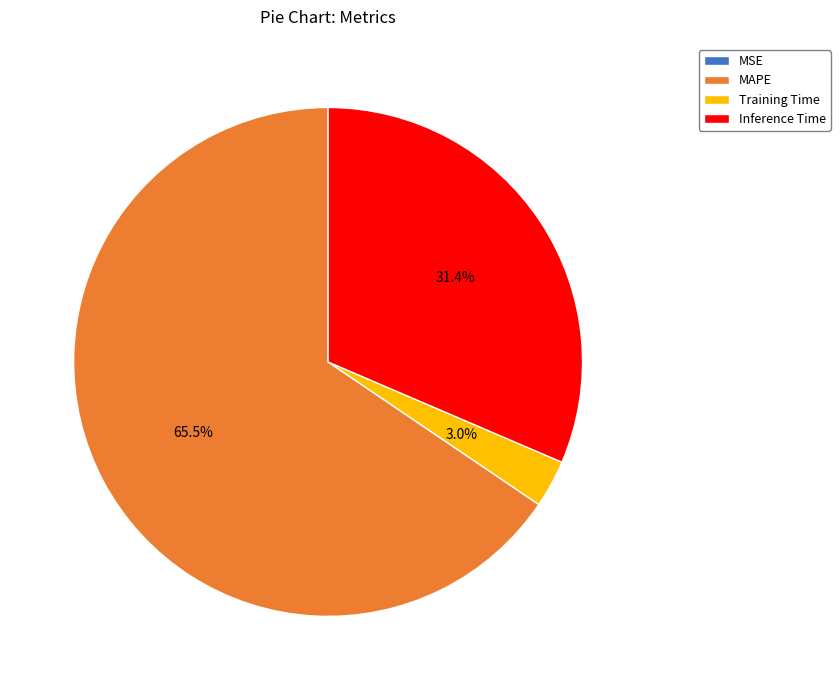

Does MAPE represent more than half of the total?

Yes